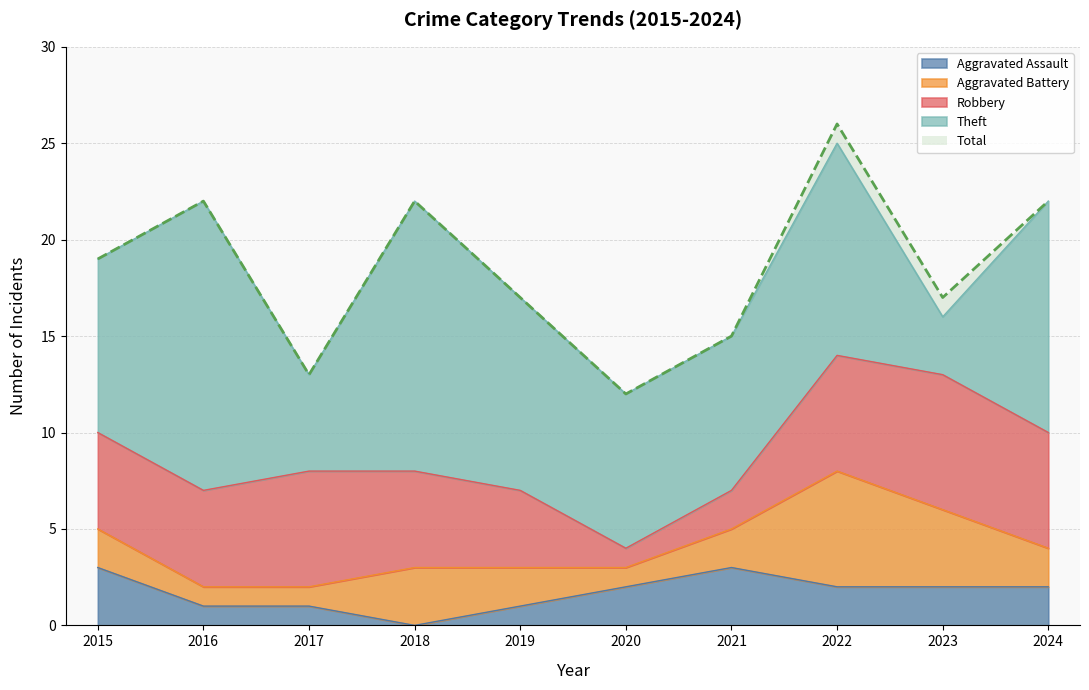

At which category does the chart reach its minimum across all series?

2018